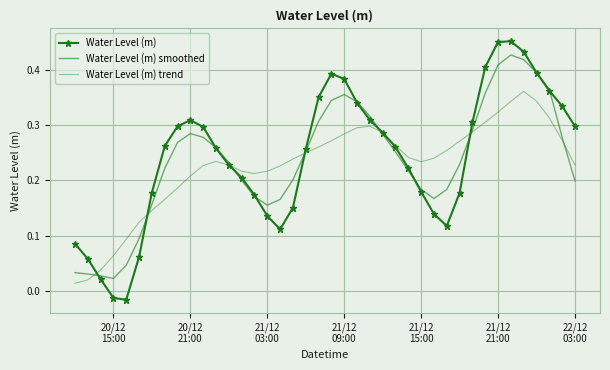

Reading left to right, list all the values displayed in this chart.

Water Level (m): 0.1	0.1	0.0	-0.0	-0.0	0.1	0.2	0.3	0.3	0.3	0.3	0.3	0.2	0.2	0.2	0.1	0.1	0.2	0.3	0.4	0.4	0.4	0.3	0.3	0.3	0.3	0.2	0.2	0.1	0.1	0.2	0.3	0.4	0.5	0.5	0.4	0.4	0.4	0.3	0.3
Water Level (m) smoothed: 0.0	0.0	0.0	0.0	0.0	0.1	0.2	0.2	0.3	0.3	0.3	0.3	0.2	0.2	0.2	0.2	0.2	0.2	0.3	0.3	0.3	0.4	0.3	0.3	0.3	0.3	0.2	0.2	0.2	0.2	0.2	0.3	0.4	0.4	0.4	0.4	0.4	0.4	0.3	0.2
Water Level (m) trend: 0.0	0.0	0.0	0.1	0.1	0.1	0.1	0.2	0.2	0.2	0.2	0.2	0.2	0.2	0.2	0.2	0.2	0.2	0.3	0.3	0.3	0.3	0.3	0.3	0.3	0.3	0.2	0.2	0.2	0.3	0.3	0.3	0.3	0.3	0.3	0.4	0.3	0.3	0.3	0.2